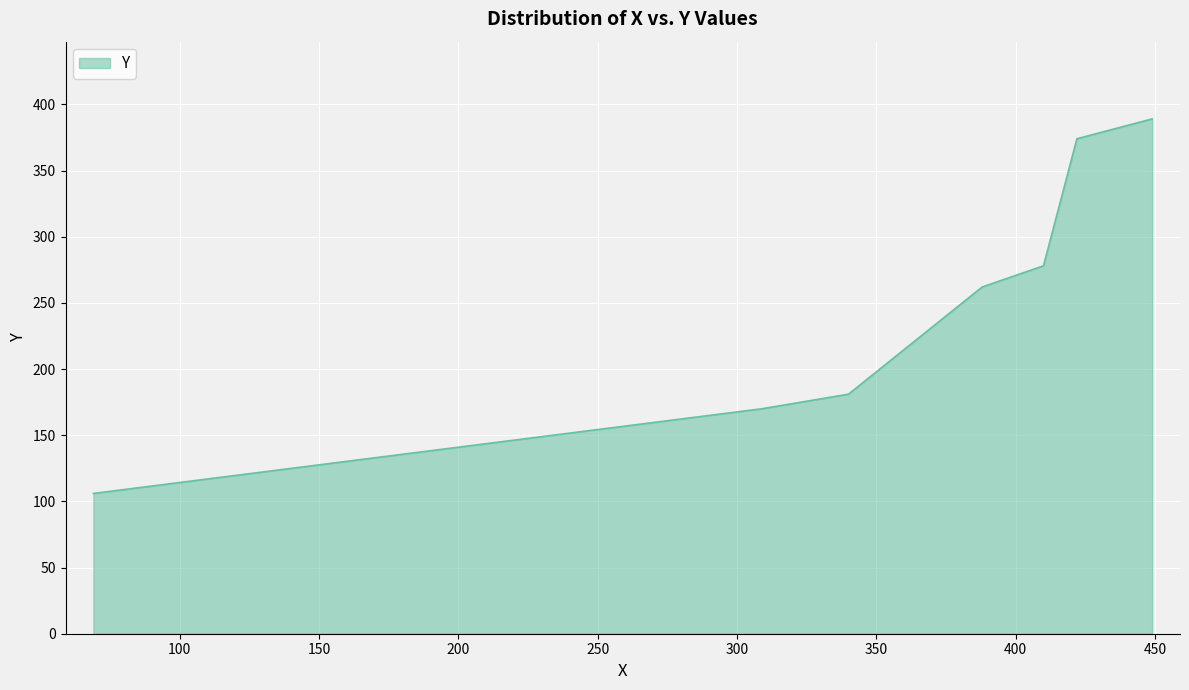

Reading left to right, list all the values displayed in this chart.

106	170	181	262	278	374	389